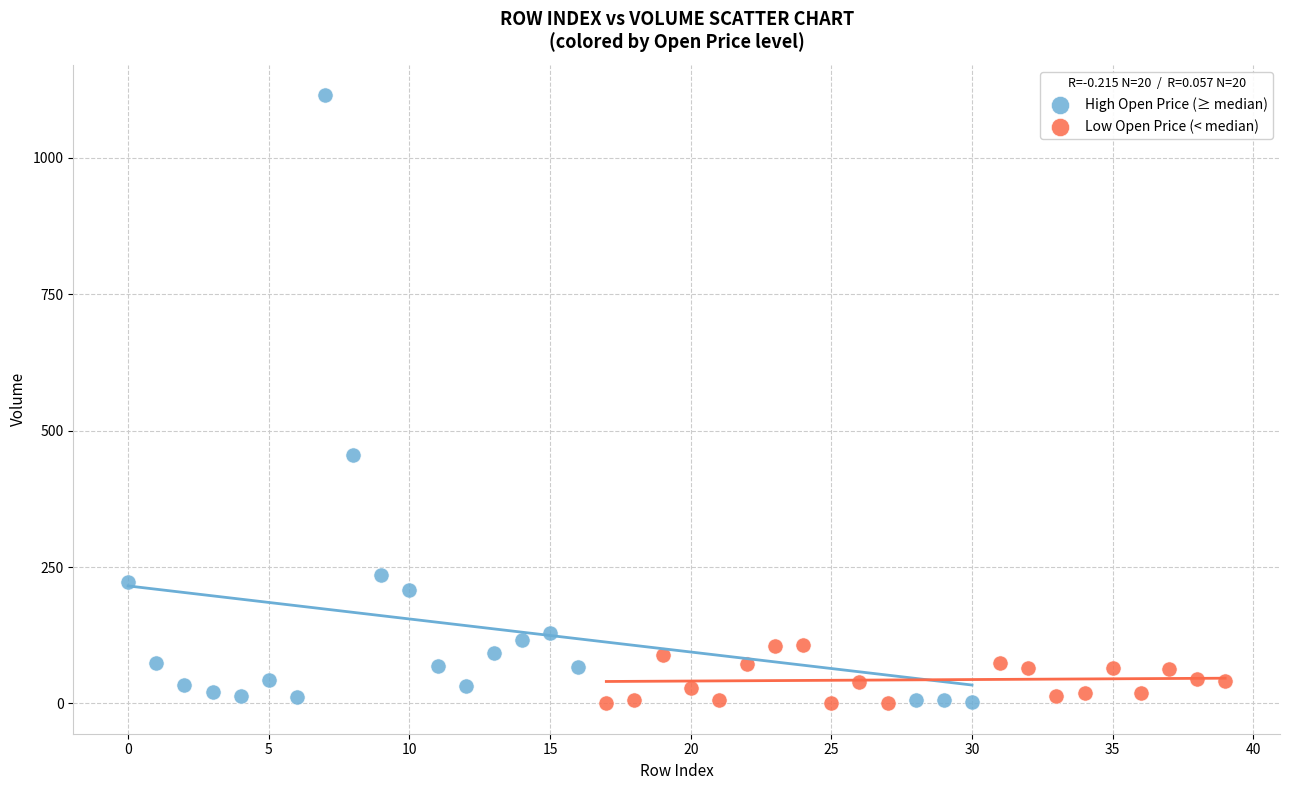

Which series contains the highest Y value?

High Open Price (≥ median)